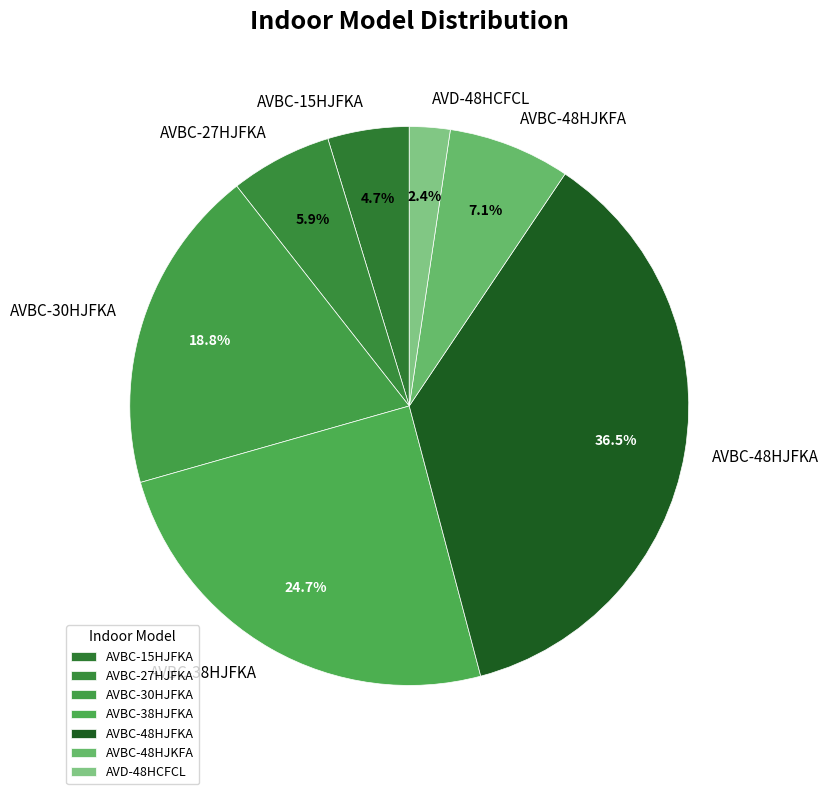

Rank the categories by value from lowest to highest.

AVD-48HCFCL, AVBC-15HJFKA, AVBC-27HJFKA, AVBC-48HJKFA, AVBC-30HJFKA, AVBC-38HJFKA, AVBC-48HJFKA